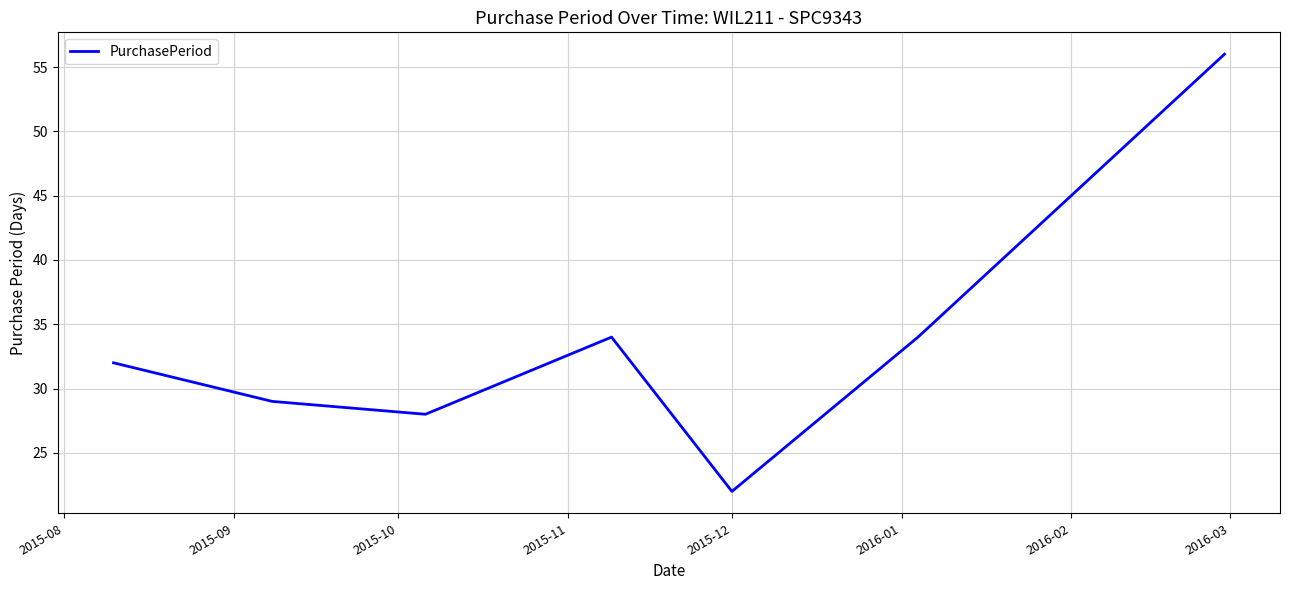

What is the sum of all values?

235